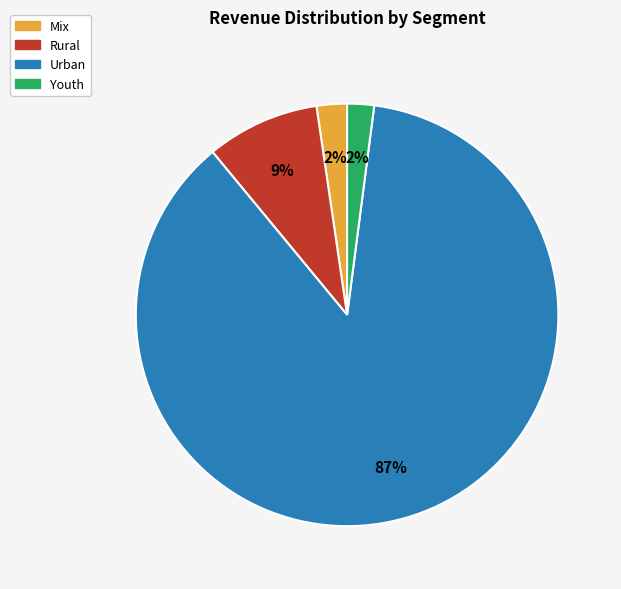

To the nearest percent, what portion does Urban represent?

87%